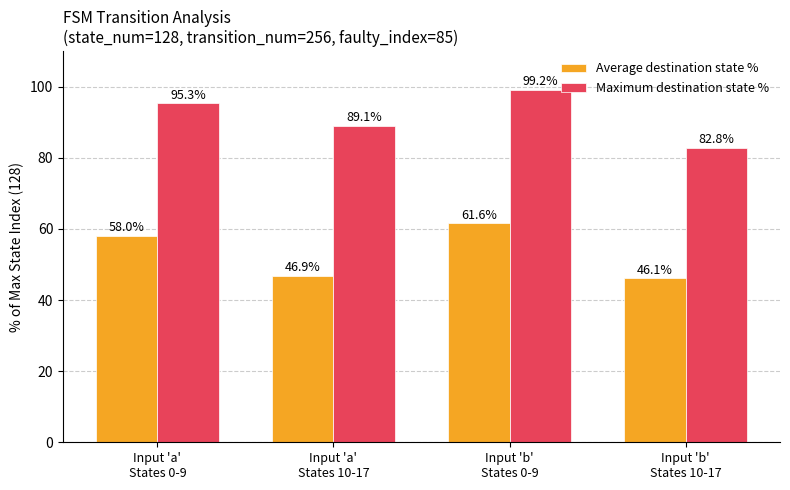

Count the number of data series in this chart.

2